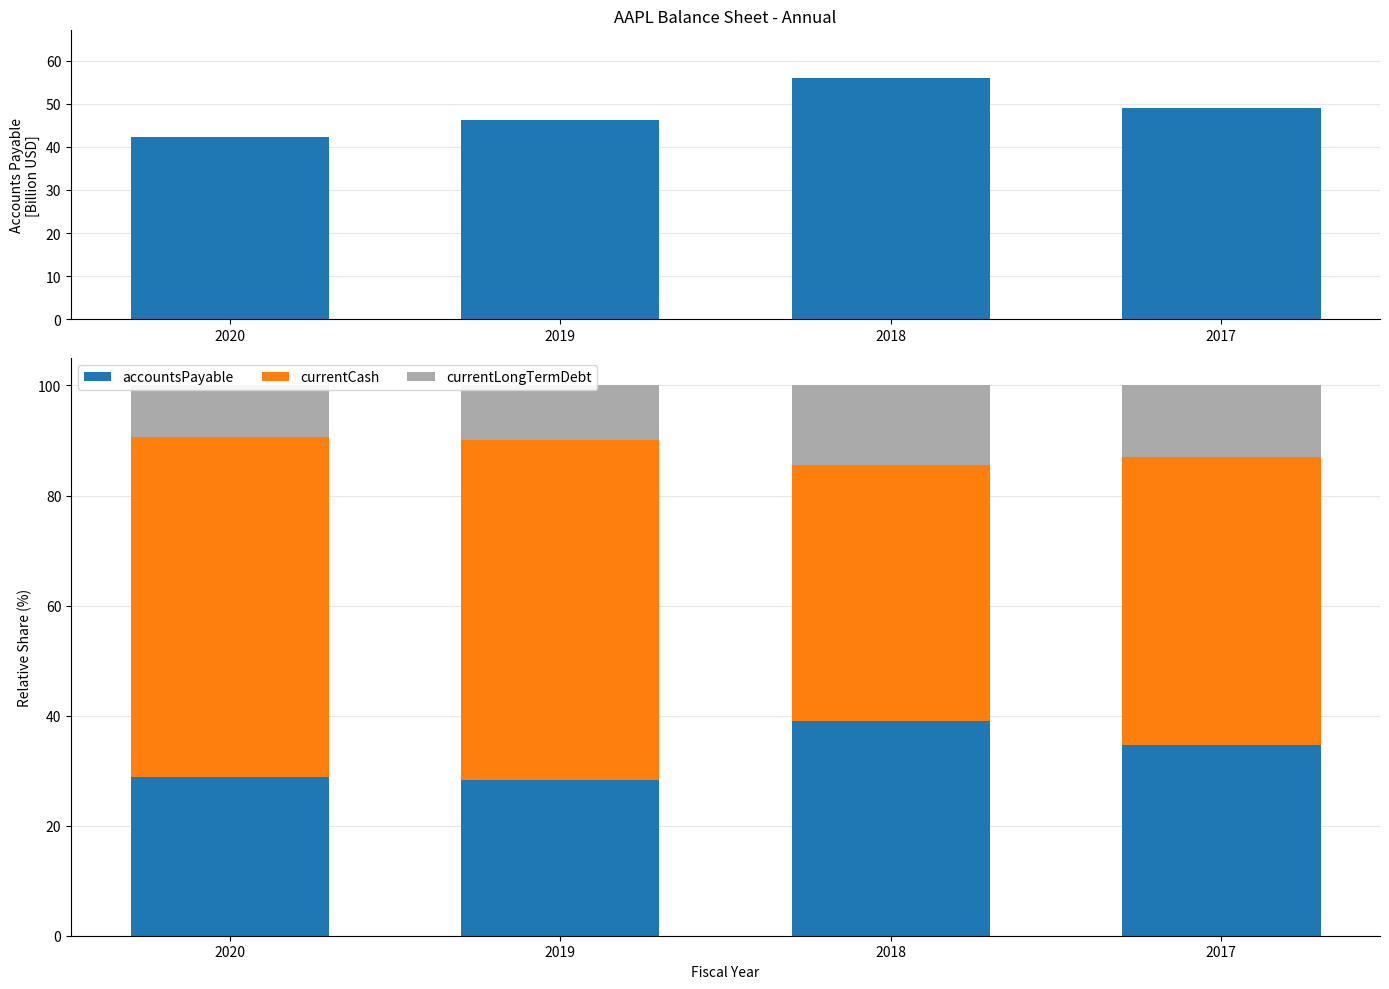

What is the minimum value for currentCash?

46.4